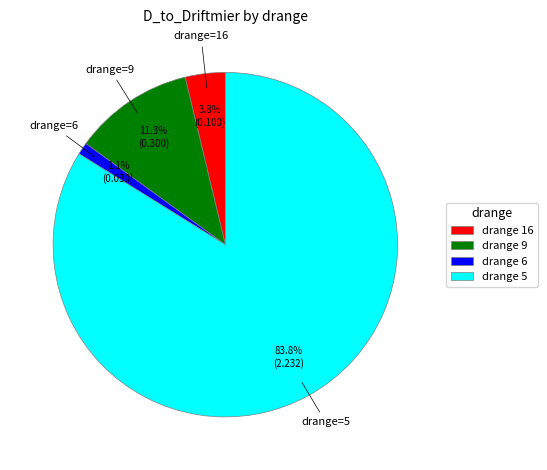

Does any single category account for the majority?

Yes